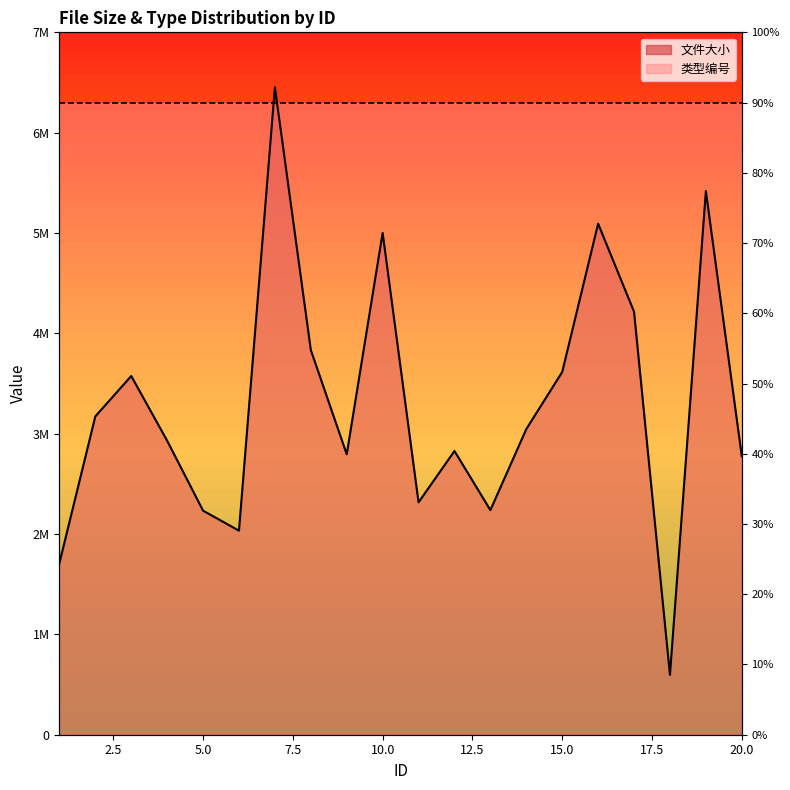

Reading left to right, list all the values displayed in this chart.

1=1710208	2=3172436	3=3574856	4=2930390	5=2233108	6=2033563	7=6453207	8=3834037	9=2795061	10=5001099	11=2315981	12=2827621	13=2238298	14=3045797	15=3615065	16=5092956	17=4215673	18=596421	19=5417876	20=2776216